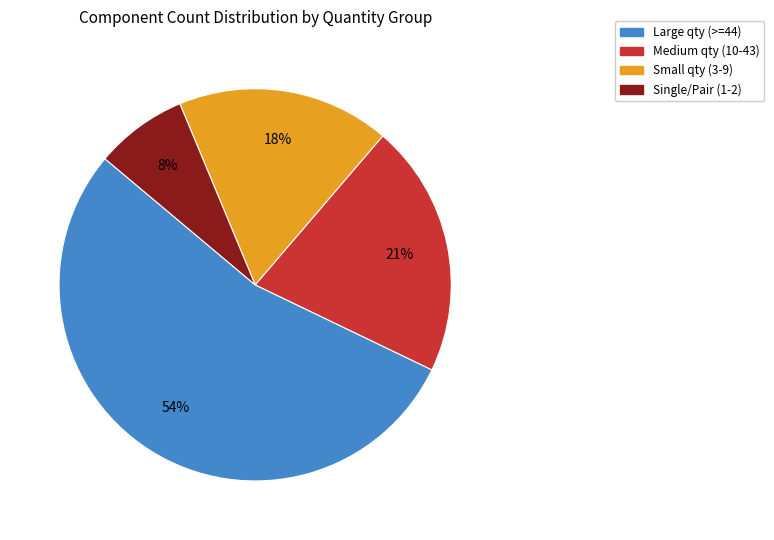

To the nearest percent, what is the difference between the largest and smallest slice percentages?

46%